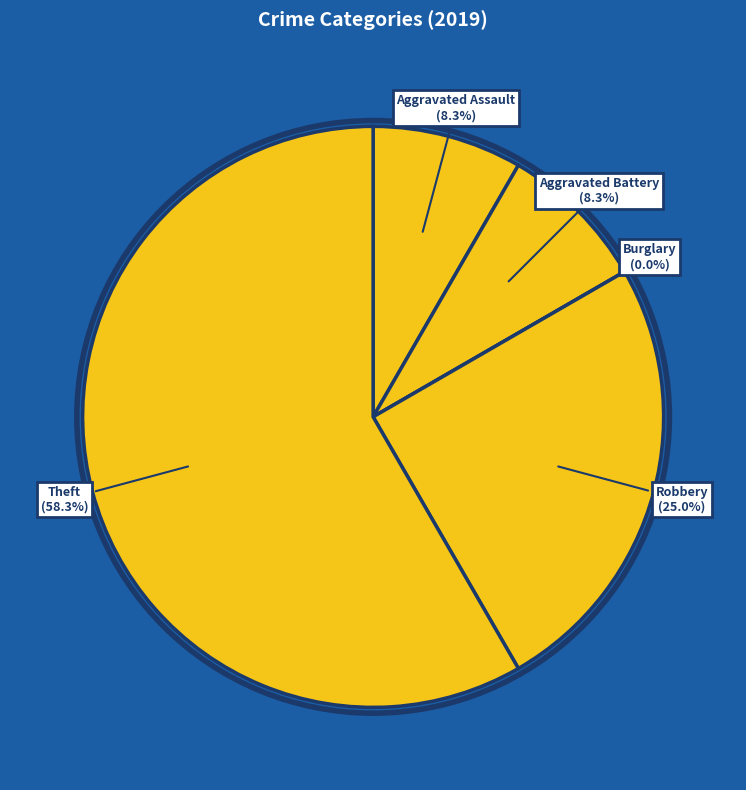

Is it true that Aggravated Assault is 15% of the pie?

False